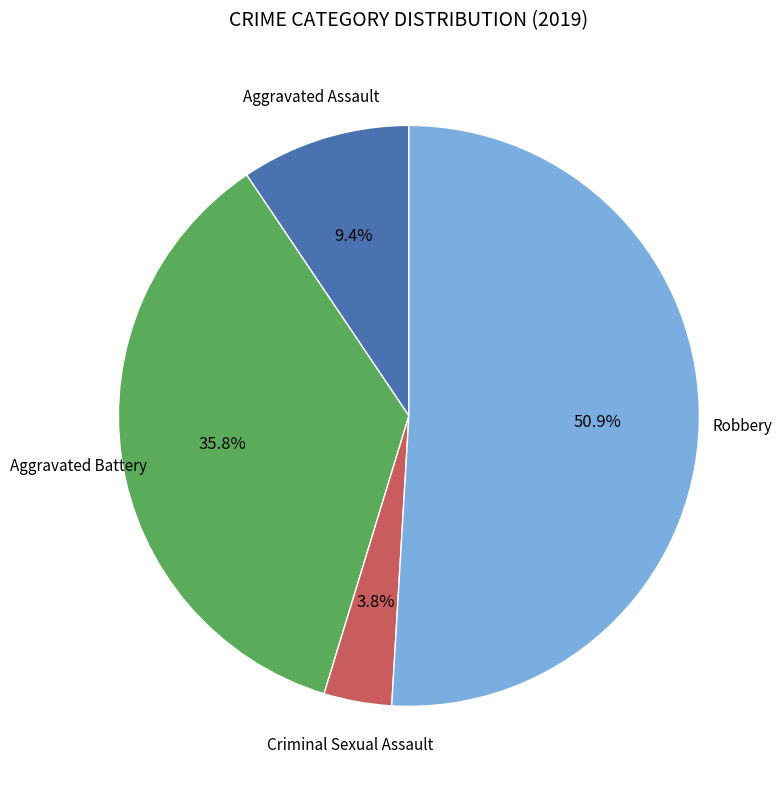

Is there any slice that represents more than half of the pie?

Yes